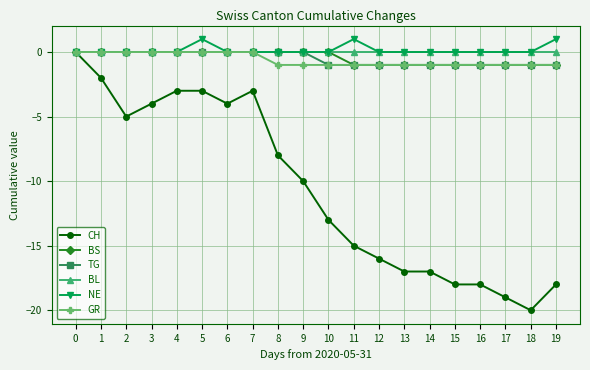

Which series has the widest spread of values?

CH